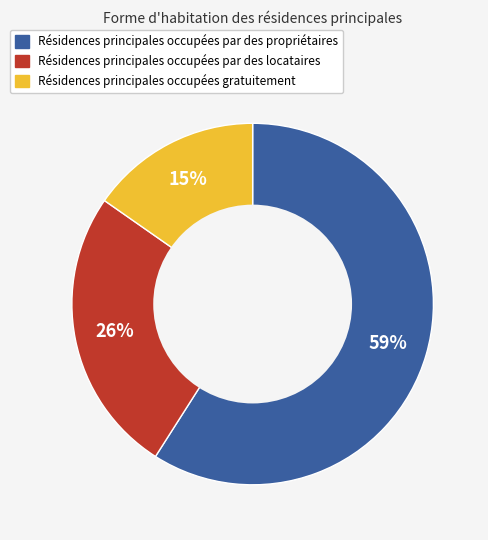

To the nearest percent, what is the average slice percentage?

33%